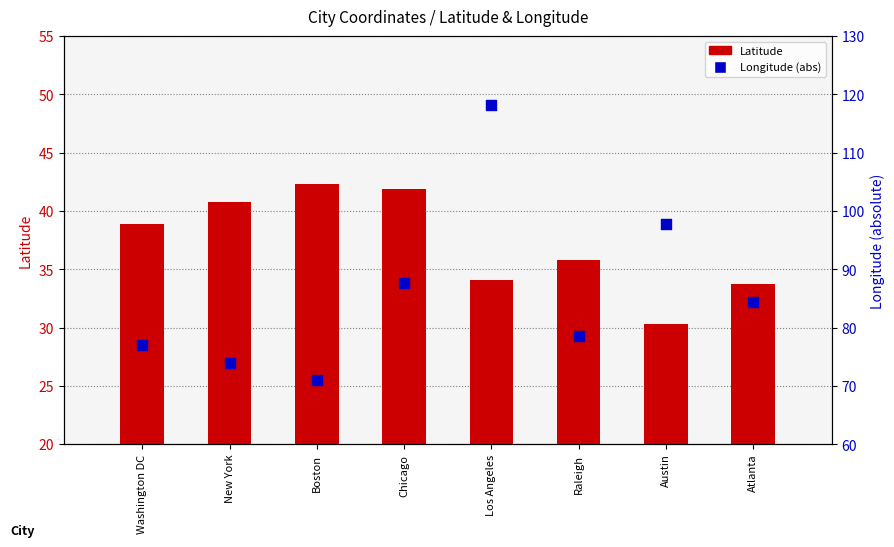

At which category is the sum across all series the highest?

Los Angeles